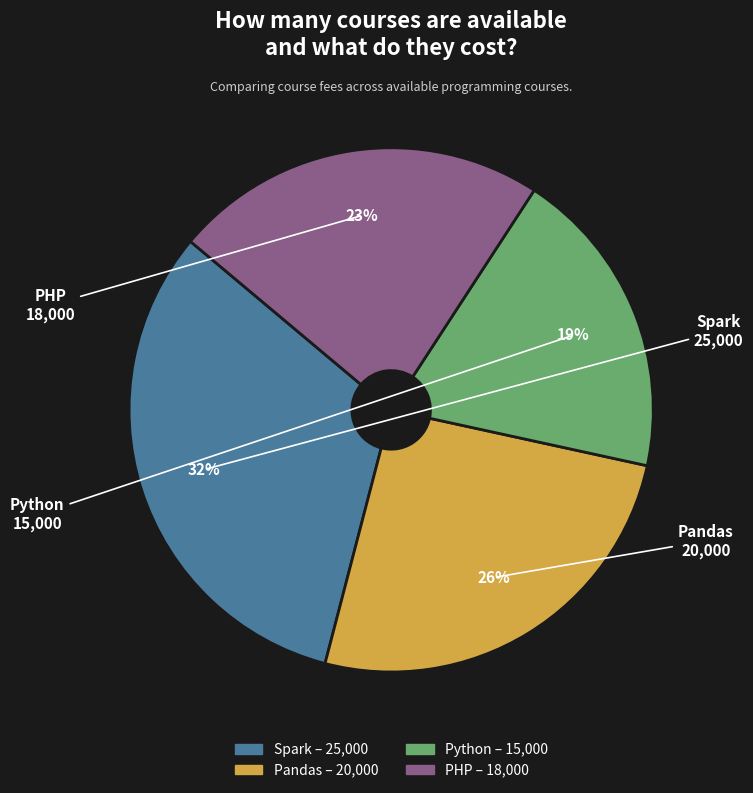

To the nearest percent, what portion does Spark represent?

32%